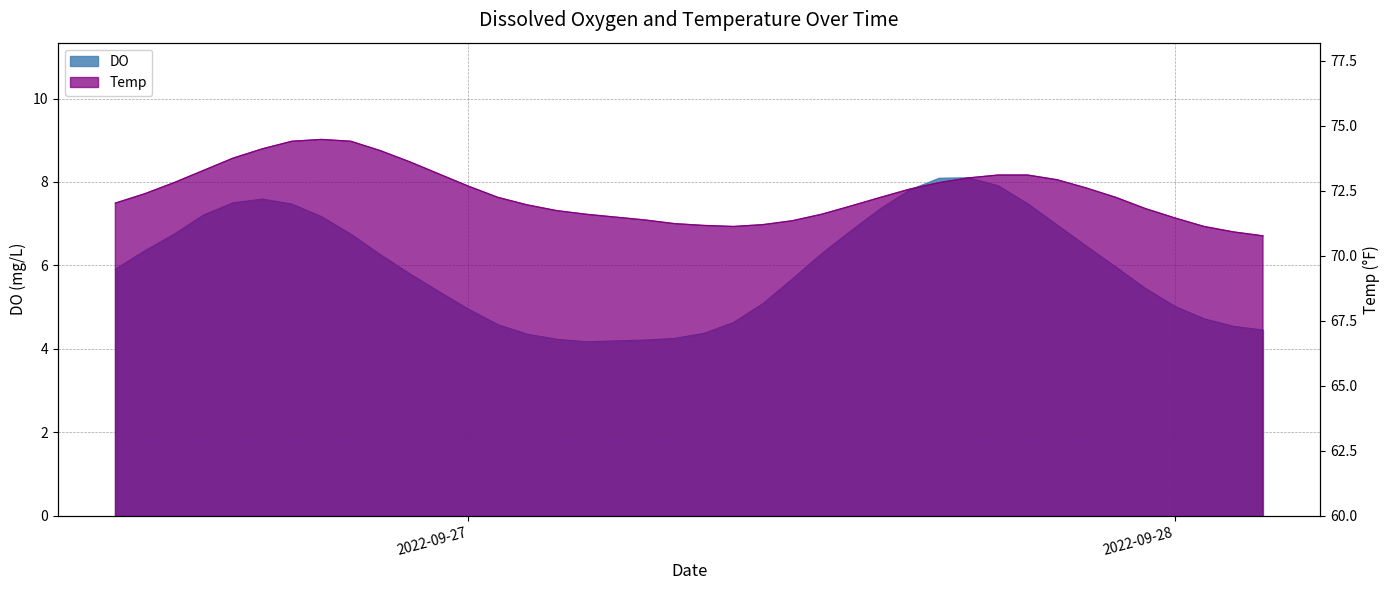

What is the lowest value of the Temp series?

70.8